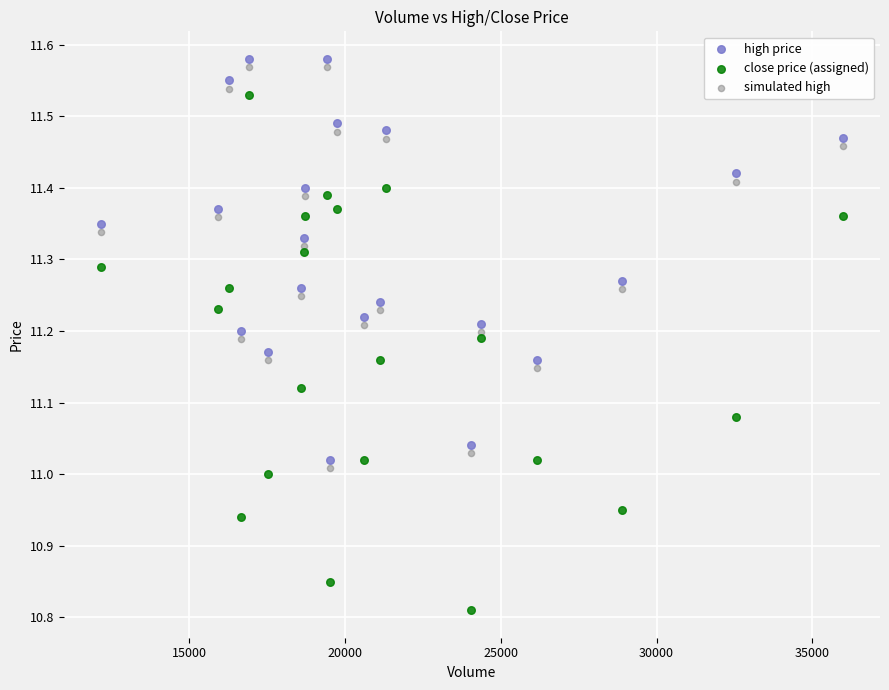

Across all data points, what is the range of X values (max minus min)?

23808.3